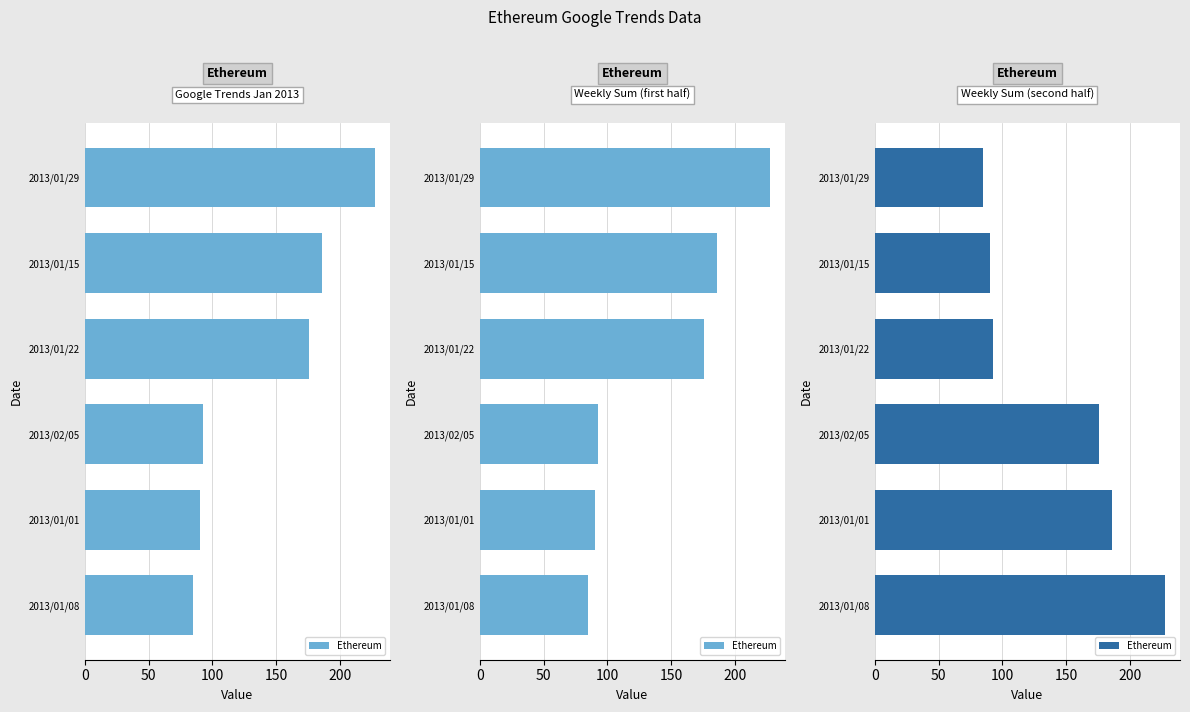

Does the chart contain stacked bars?

No